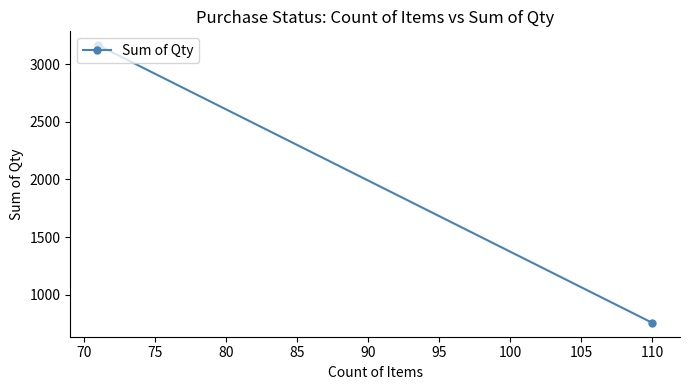

How many data points are less than 3163?

1